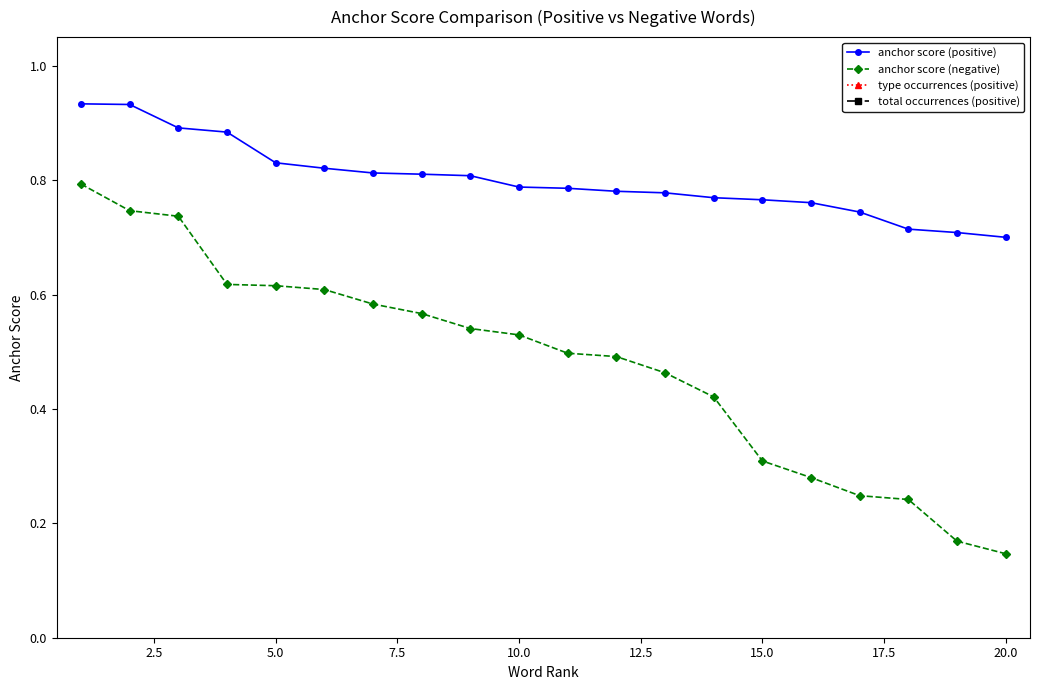

How many lines are shown in the chart?

4